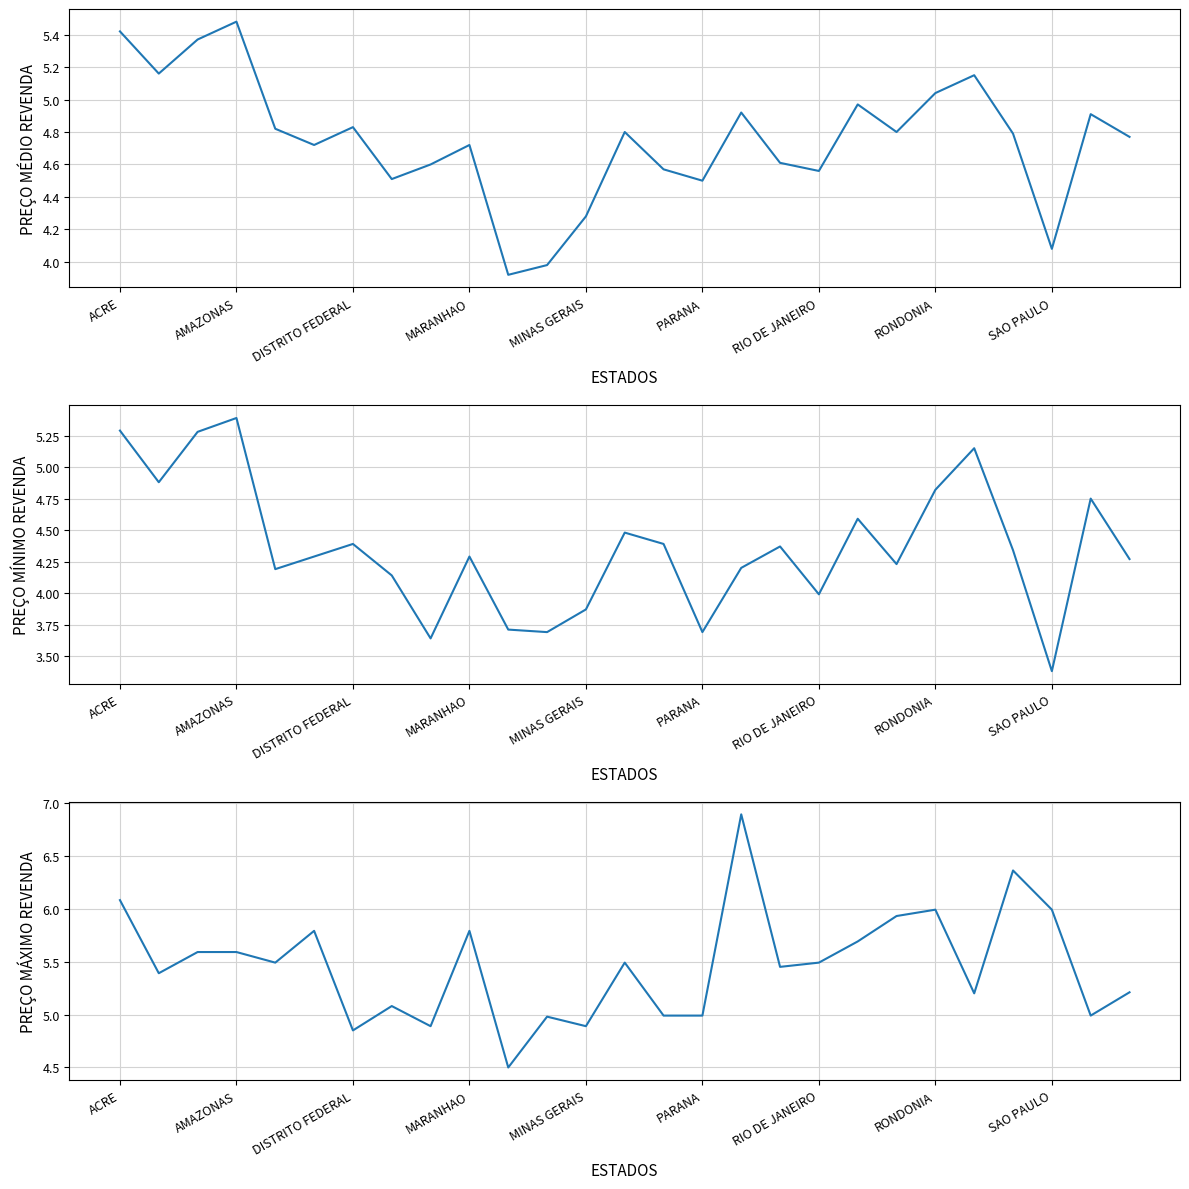

How many values in the PREÇO MÁXIMO REVENDA series exceed 5?

19